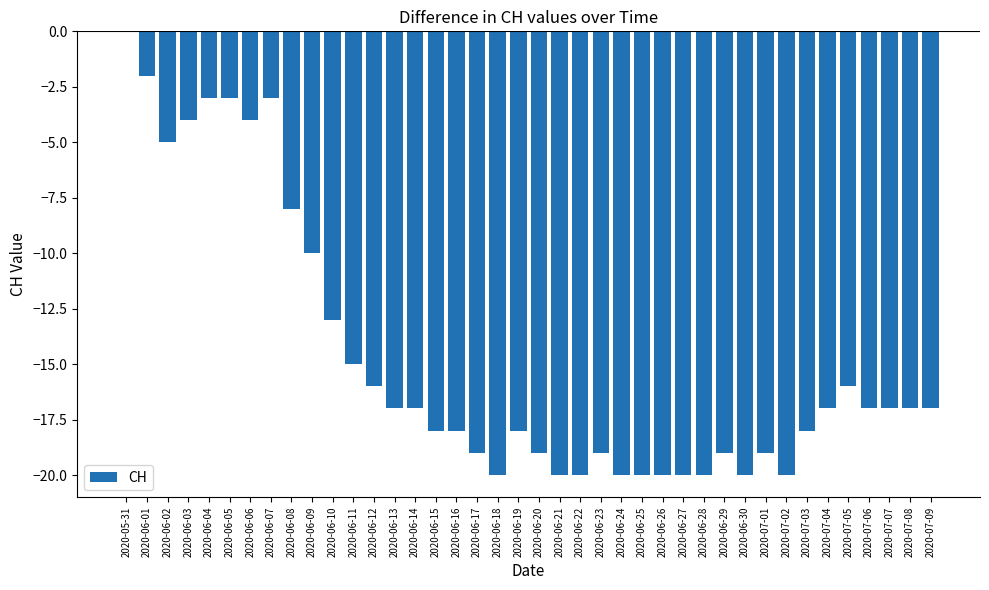

Which has a higher value, 2020-06-02 or 2020-06-04?

2020-06-04